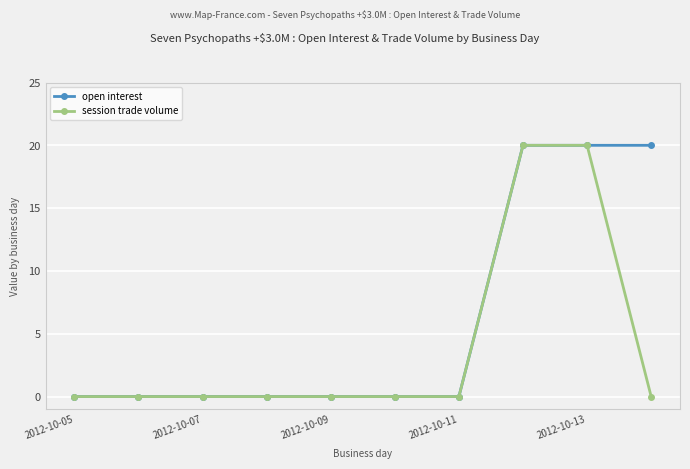

Rank the series by their average value, from highest to lowest.

open interest, session trade volume